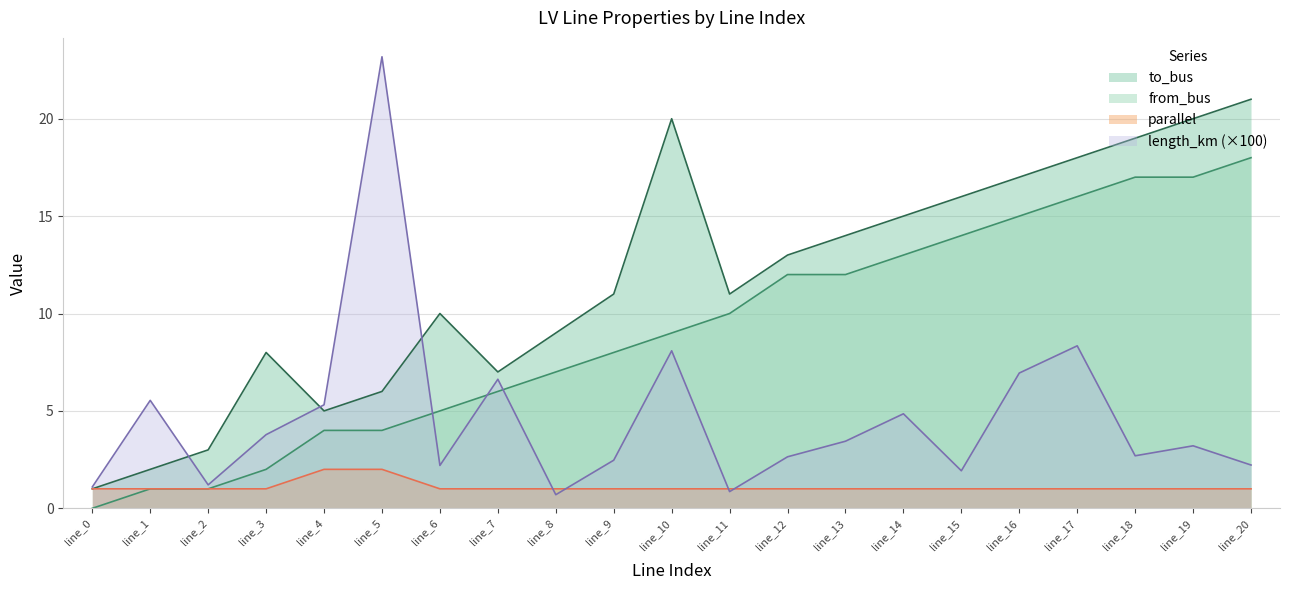

True or false: length_km has more than 0 interior local peaks.

True